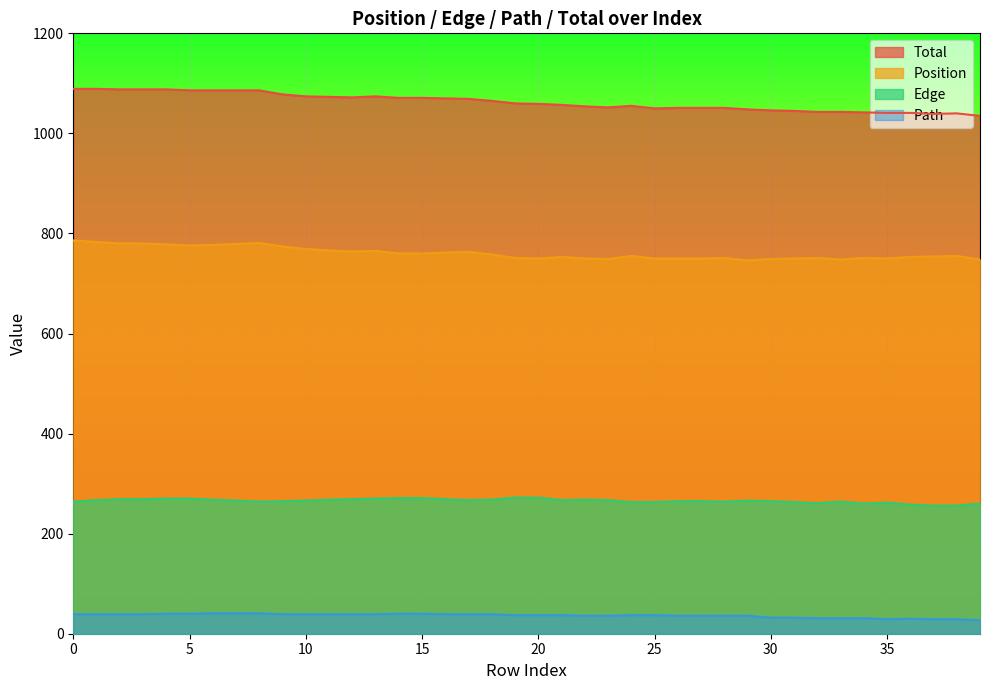

True or false: Edge and Path intersect in this chart.

False